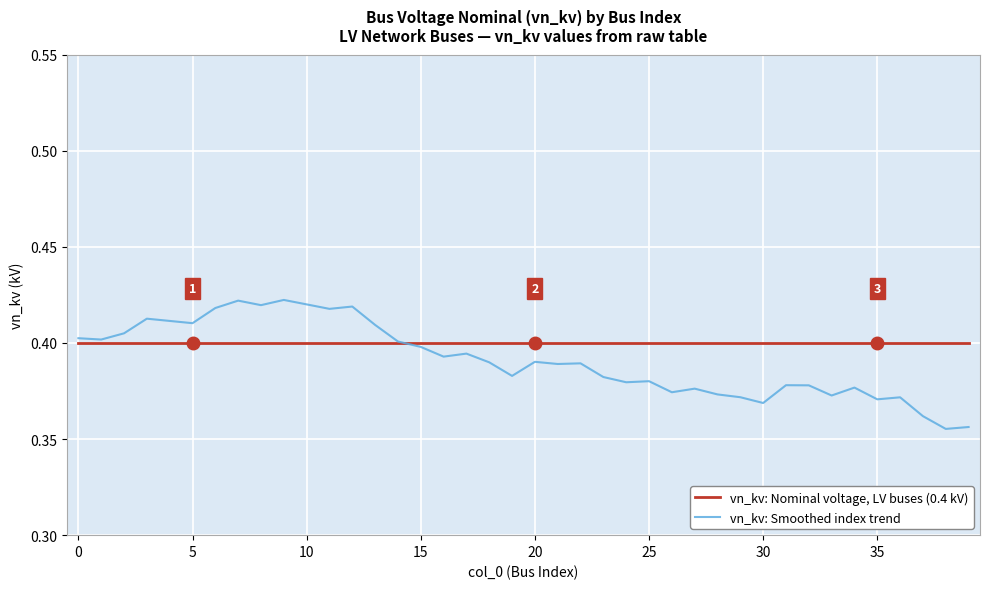

What is the difference between the maximum and minimum values in the vn_kv: Smoothed index trend series?

0.1